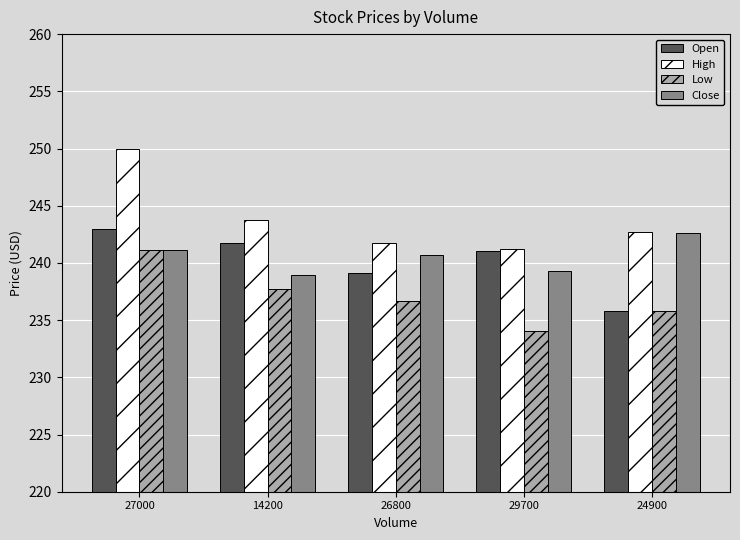

What is the difference between the highest and lowest values at 27000?

8.9